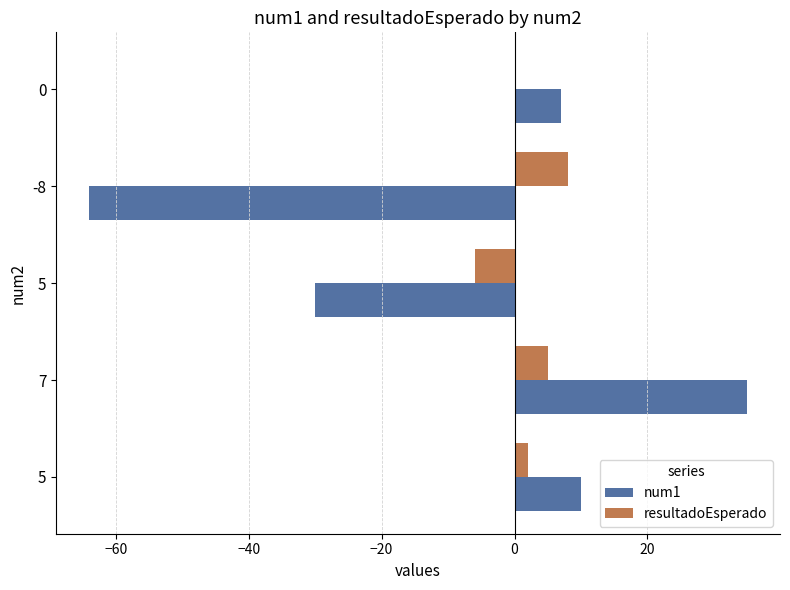

What are all the series names shown in the legend?

num1, resultadoEsperado